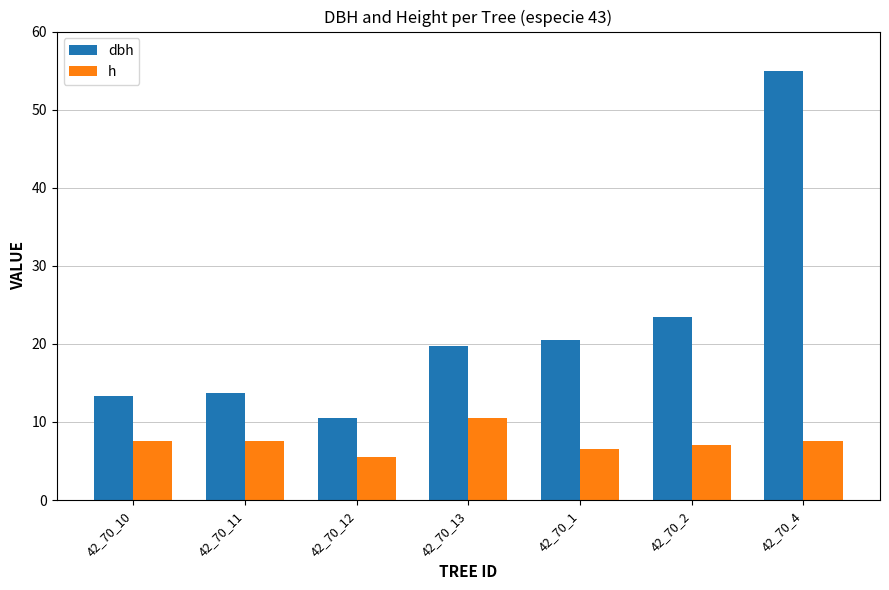

Which category has the lowest value in the h series?

42_70_12